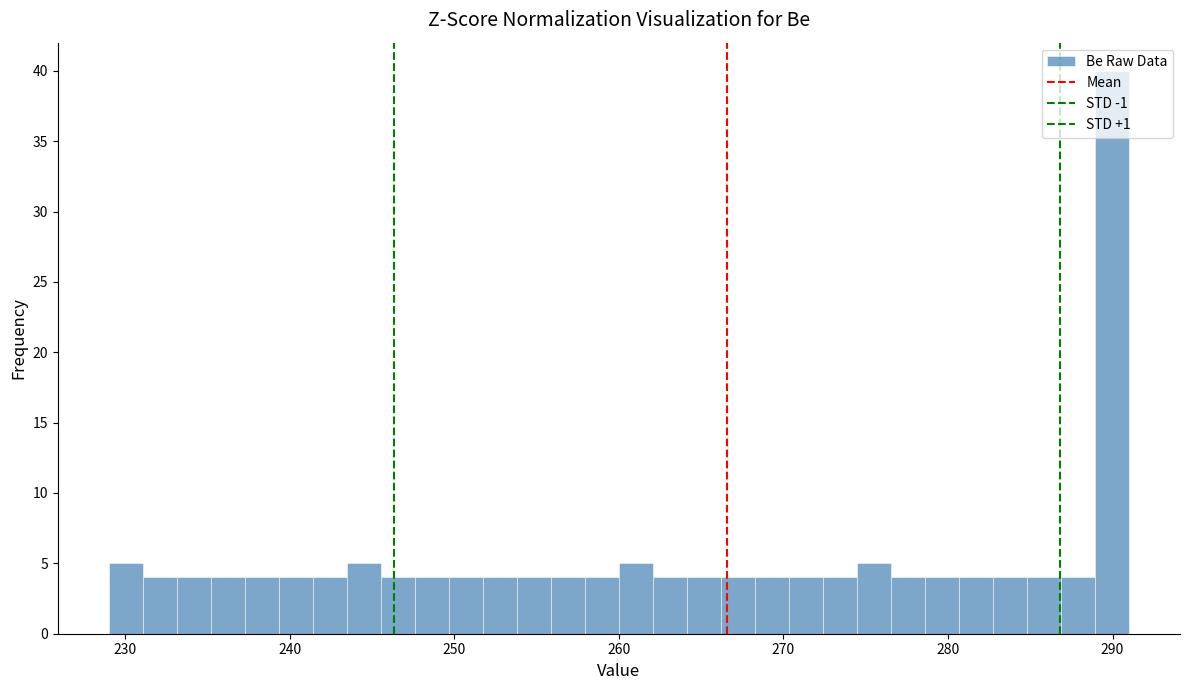

Read against the x-axis, roughly where is the centre of the tallest bar?

290